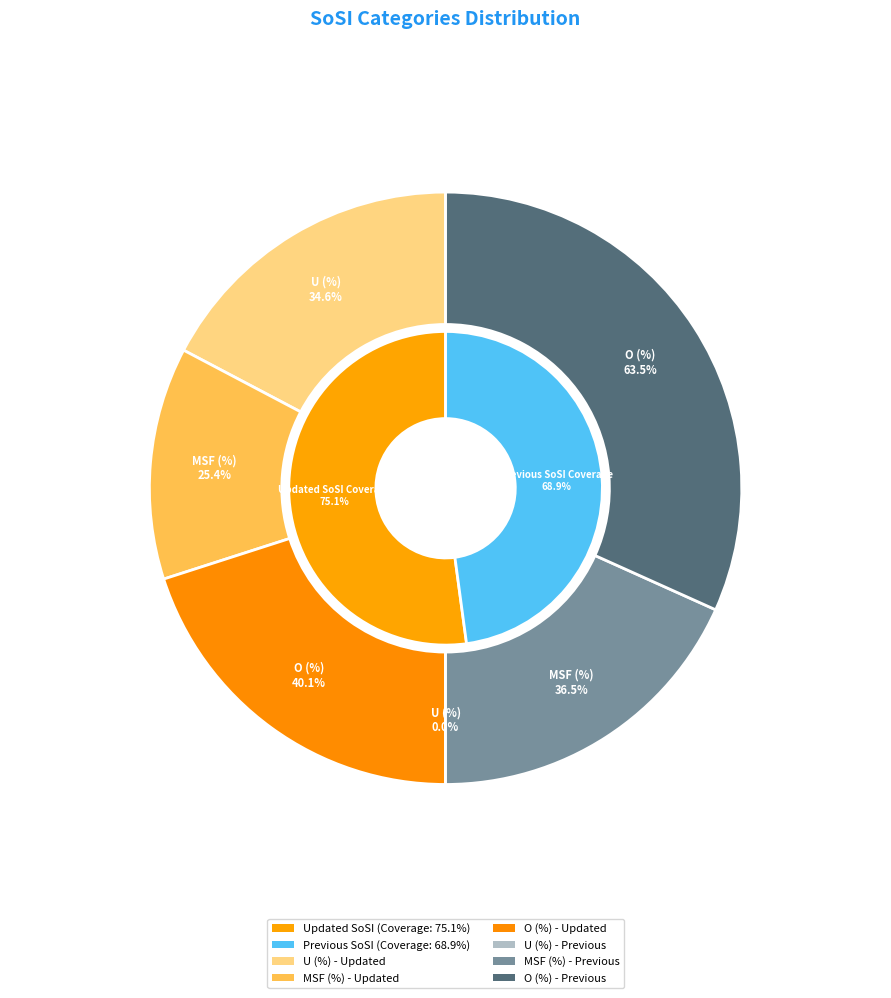

To the nearest percent, what percentage of the pie is U (%)?

35%